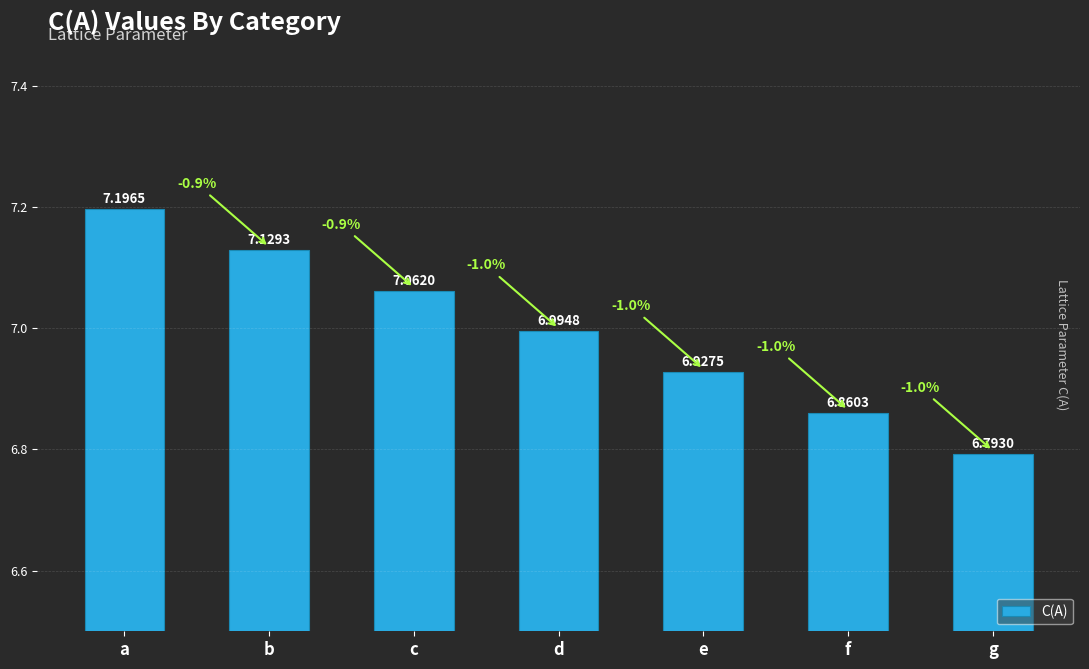

Is it true that the value at d is 7.0?

True